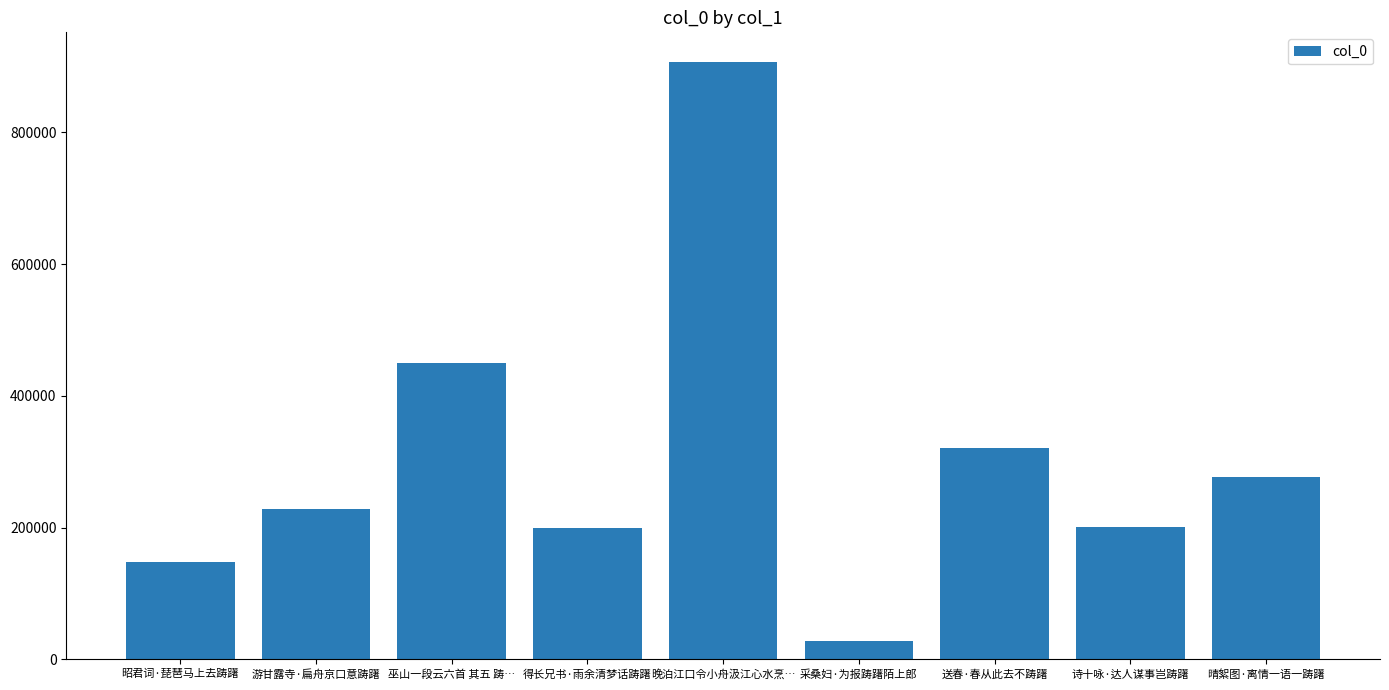

What is the value of the 6th bar from the left?

27539